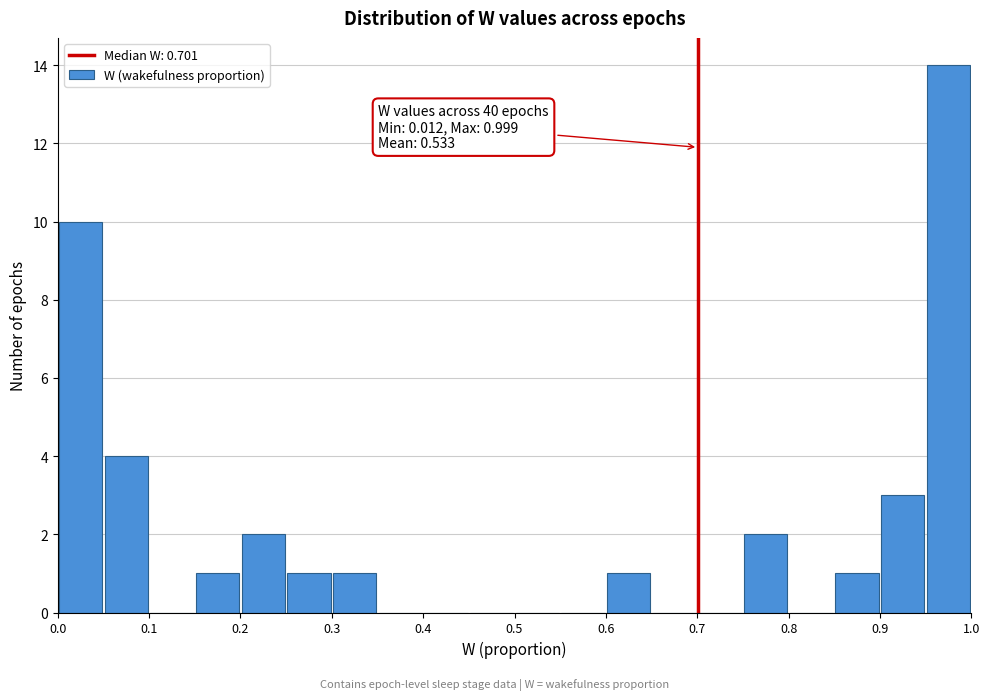

Which range on the x-axis has the tallest bar?

0.95 to 1.00